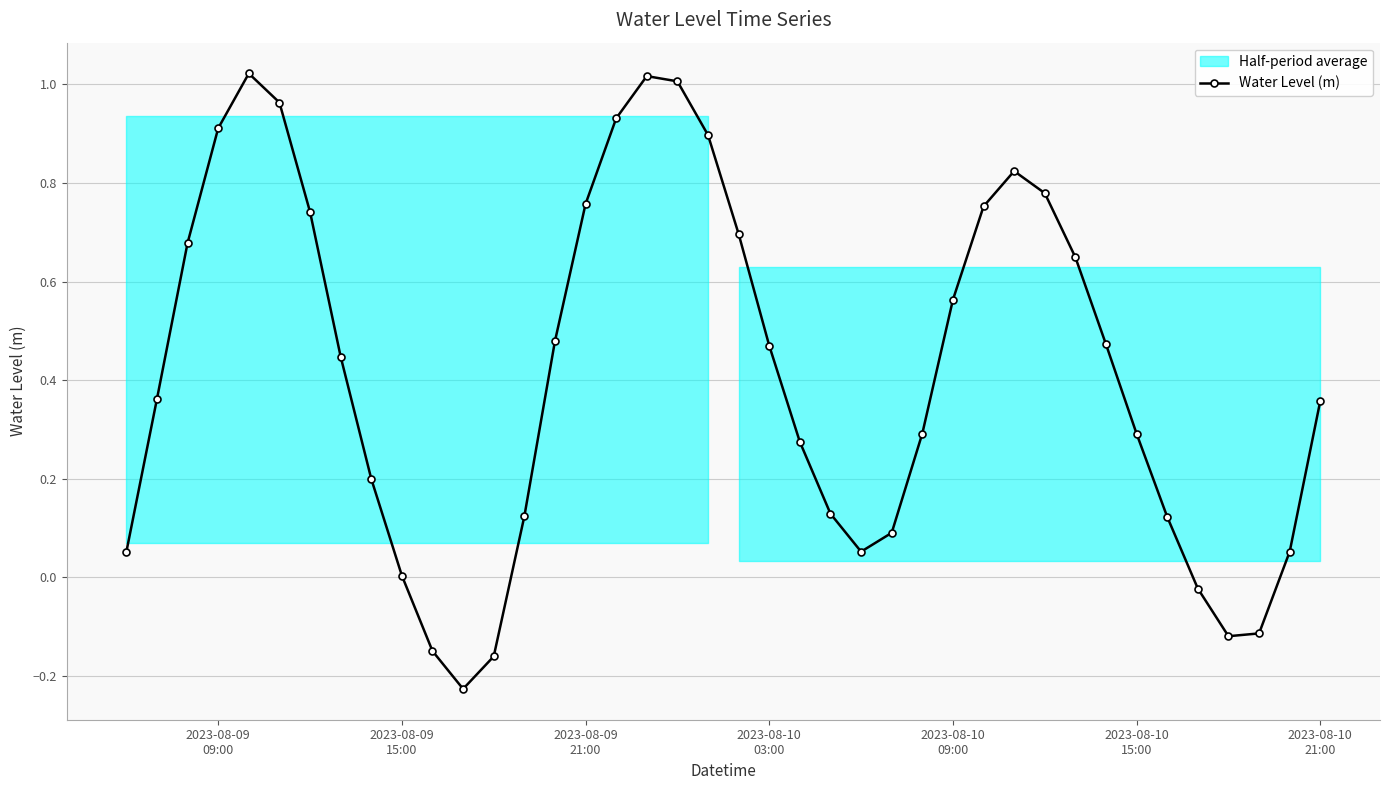

True or false: Water Level (m) has more than 2 interior local peaks.

True